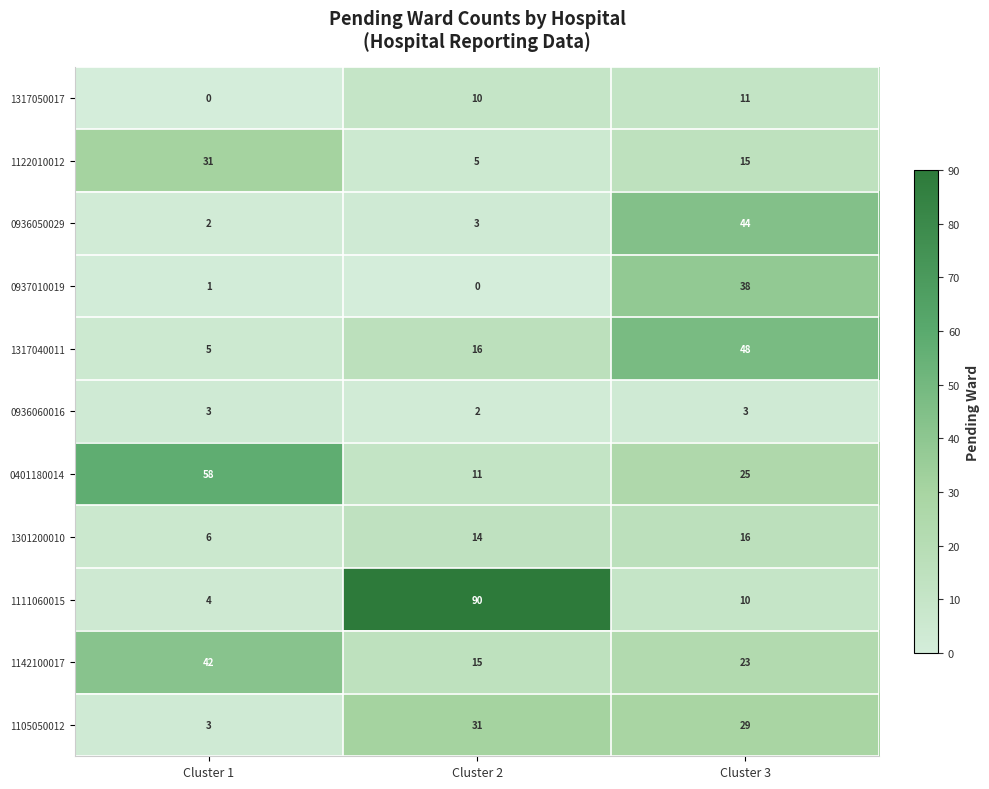

Which series has the widest spread of values?

1111060015